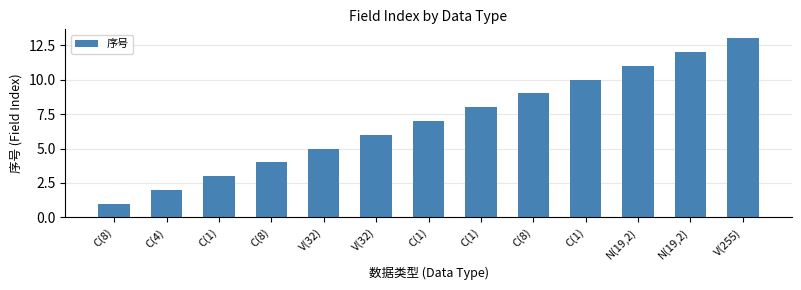

At which label is the value closest to 7?

C(1)